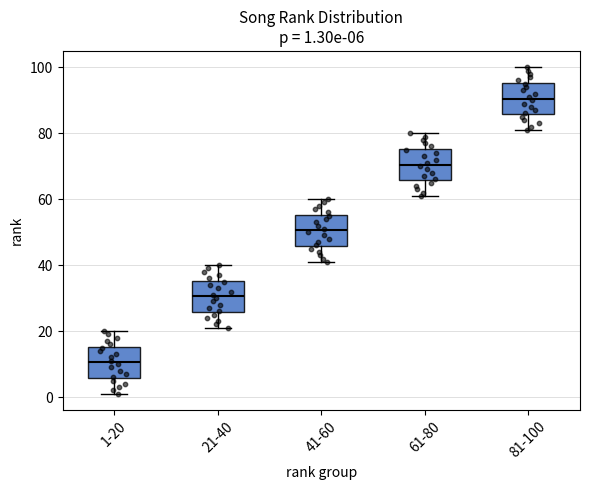

Which box has the lowest median line?

1-20